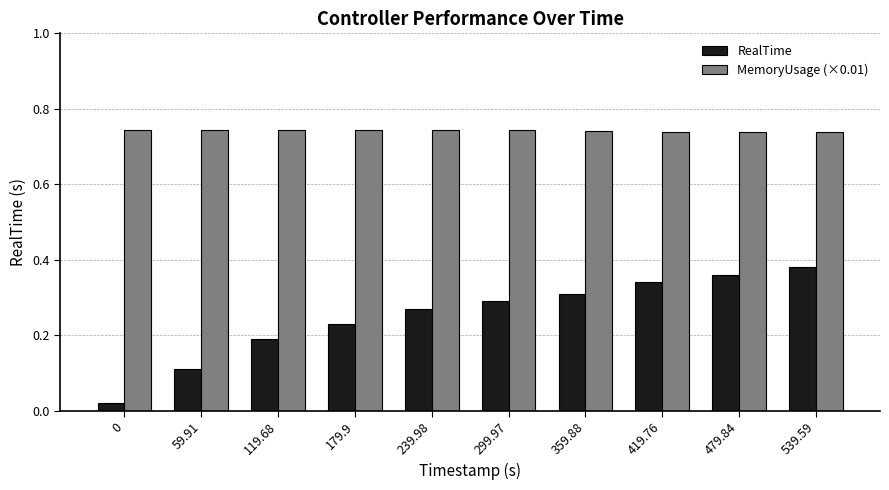

What is the difference between the highest and lowest values at 179.9?

0.5